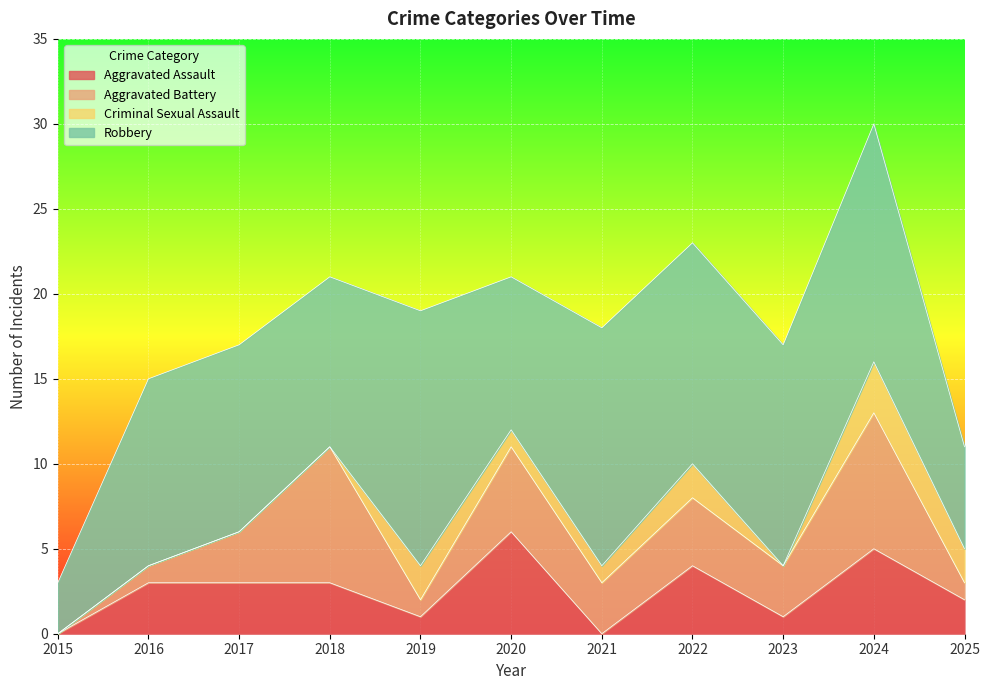

Which series has the widest spread of values?

Robbery